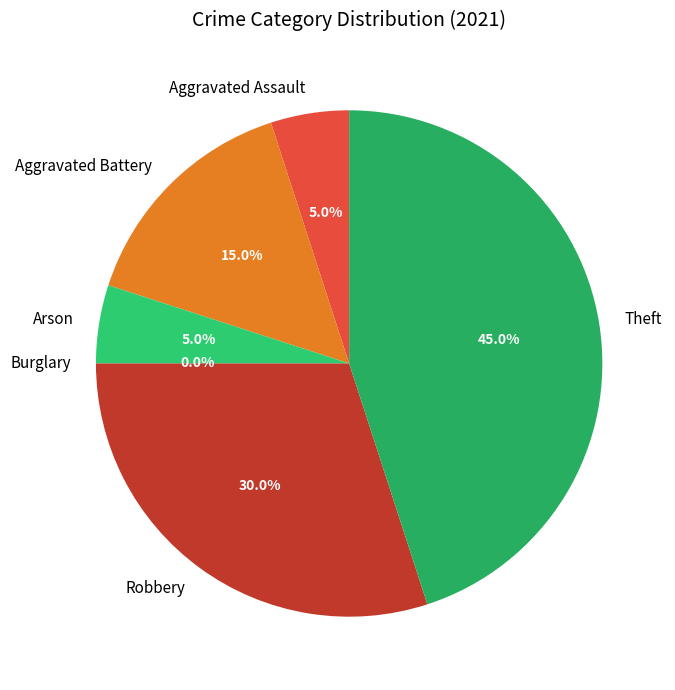

What portion of the pie excludes Burglary?

100.0%